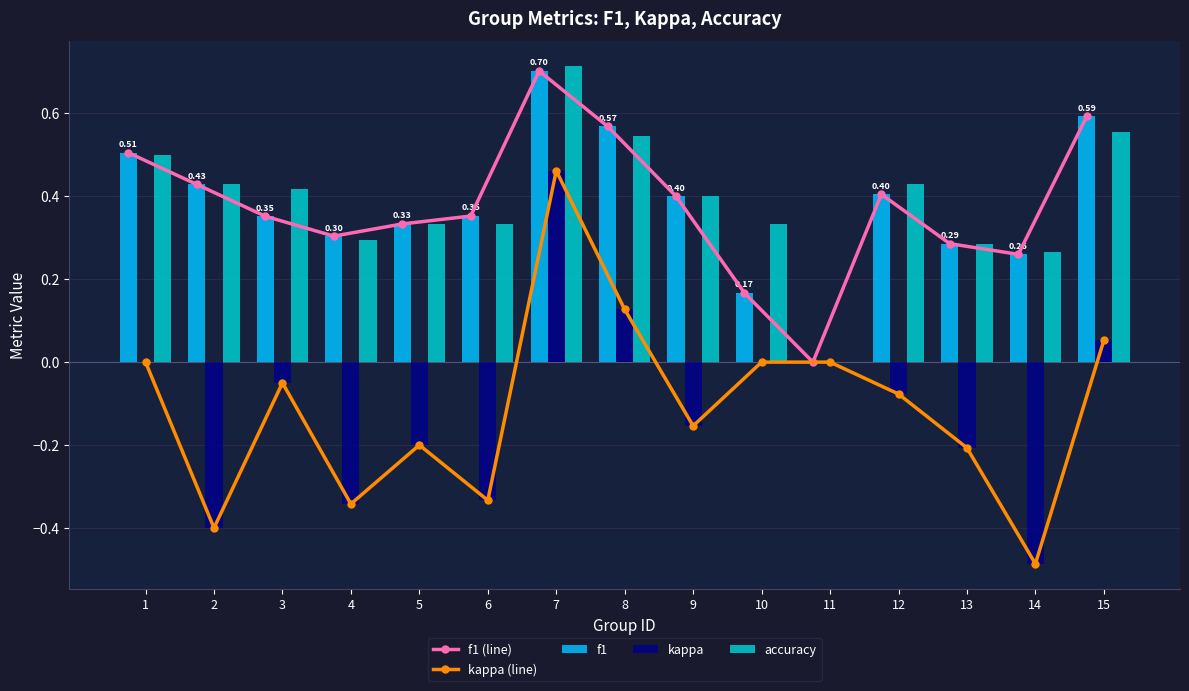

Is it true that accuracy equals 0.5 at 8?

True